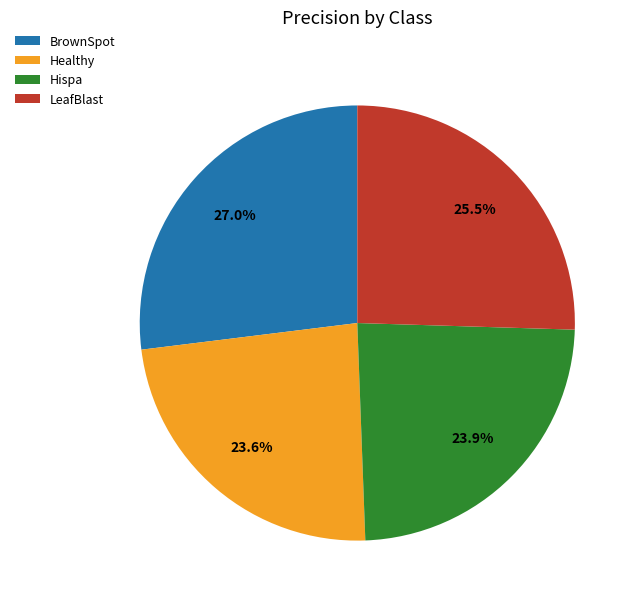

Is there any slice that represents more than half of the pie?

No